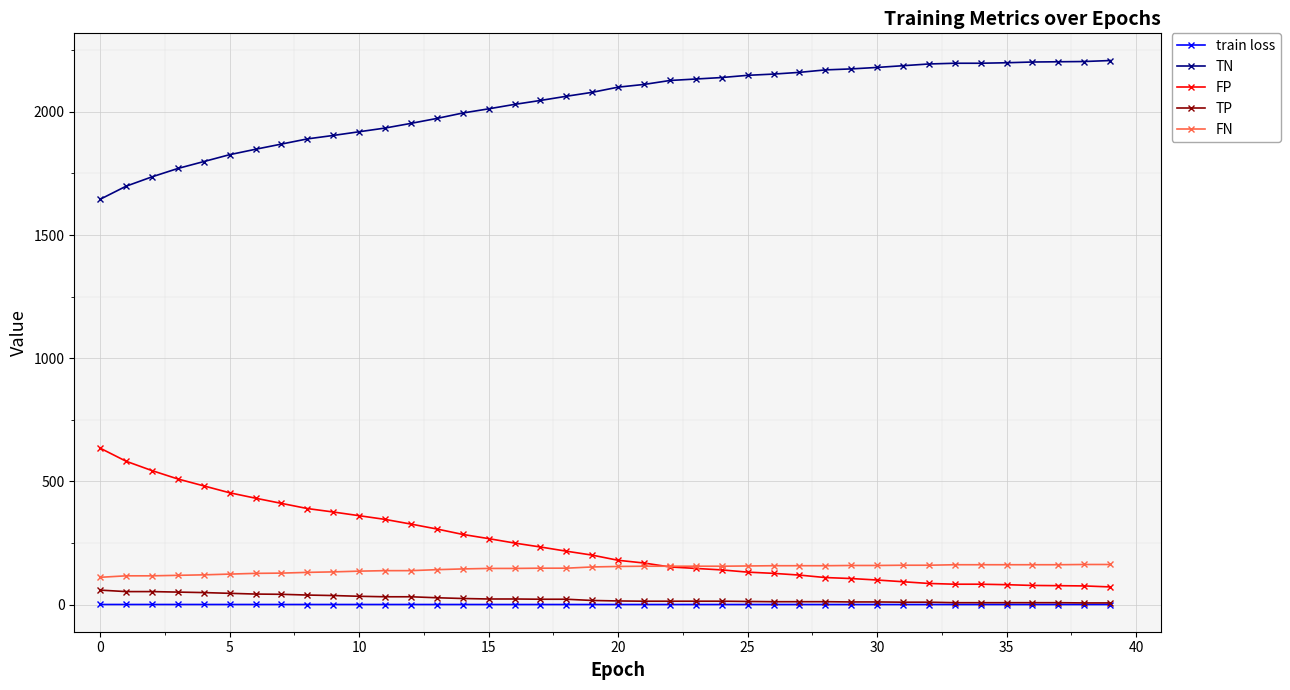

At how many categories does at least one series exceed 1254?

40